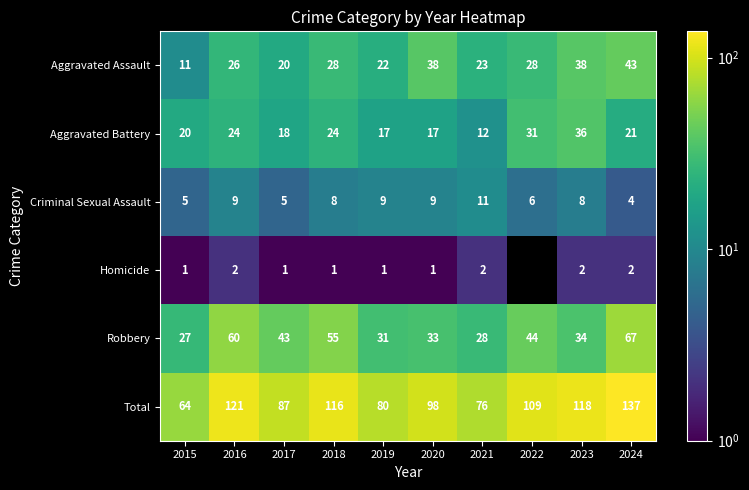

At how many categories does at least one series exceed 68?

9